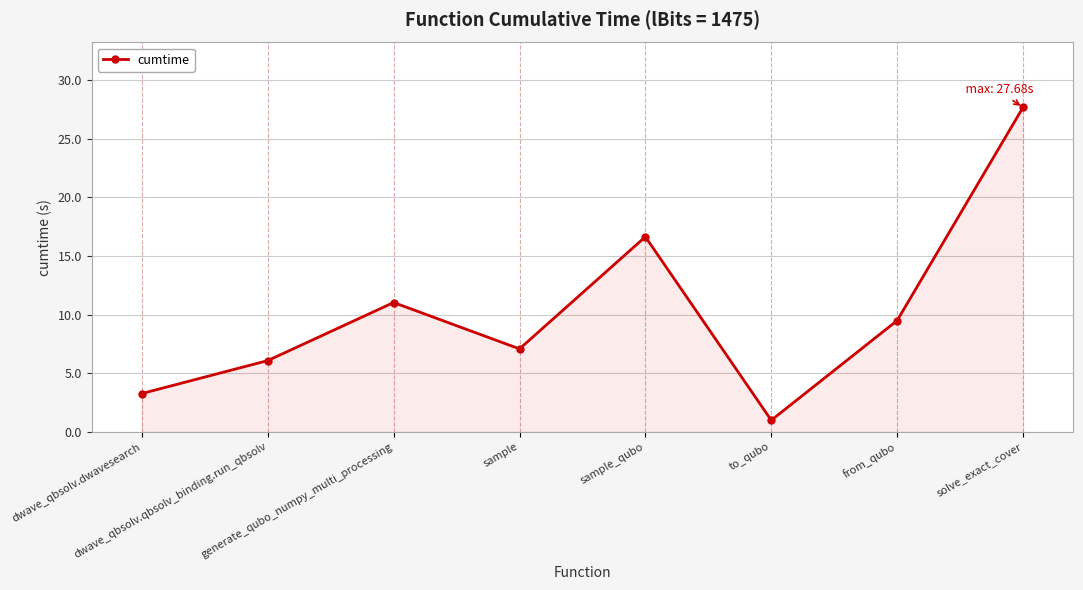

What is the change in value from dwave_qbsolv.qbsolv_binding.run_qbsolv to sample?

+1.0